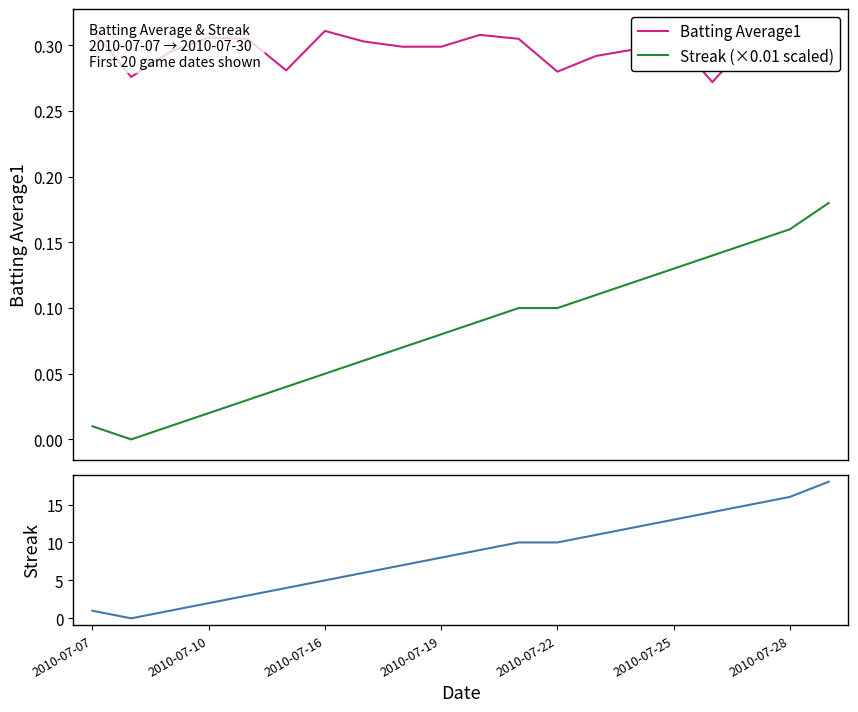

What is the value of the Batting Average1 point at the 16th from the left?

0.3